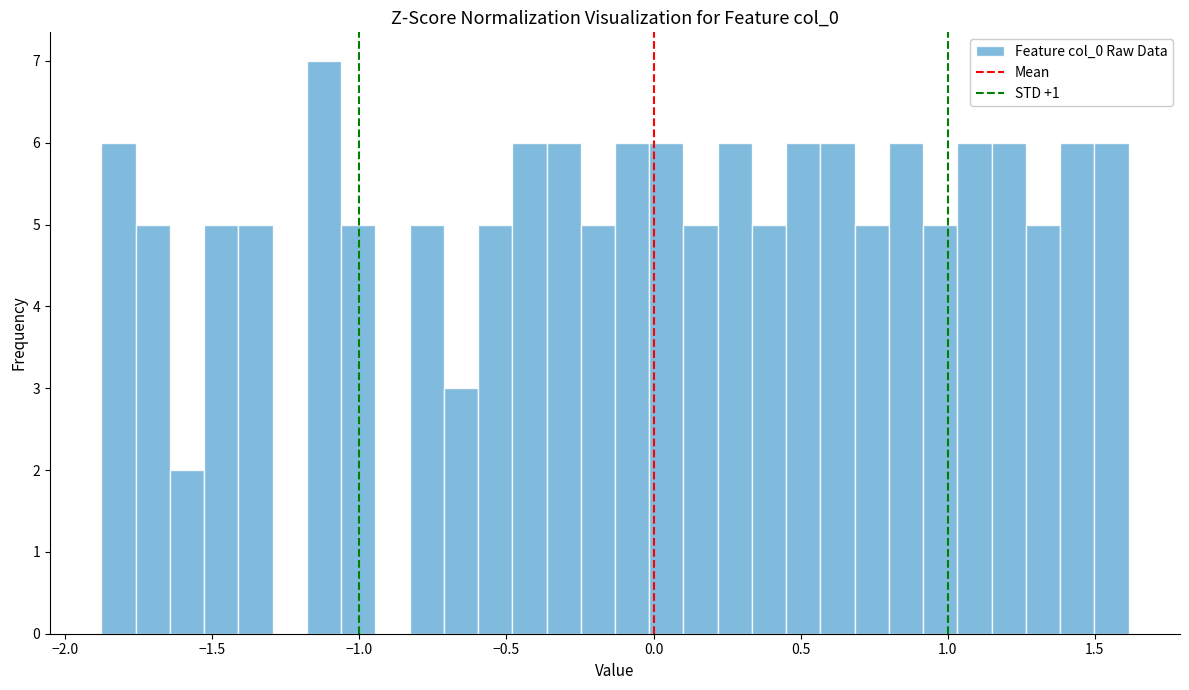

Read against the x-axis, roughly where is the centre of the tallest bar?

-1.10